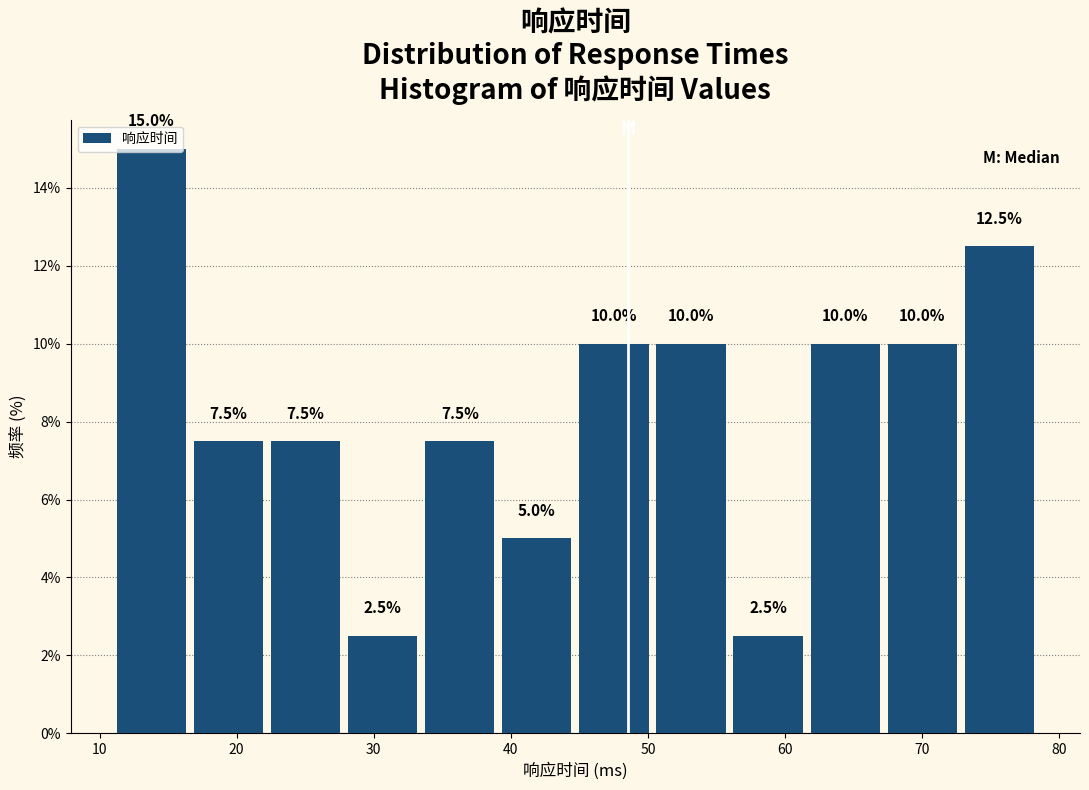

Reading left to right, transcribe this chart: for each bar, give the range it covers on the x-axis and its height. The bar edges are not printed on the chart, so give them approximately, as read against the axis.

11 to 17: 15.0
17 to 22: 7.5
22 to 28: 7.5
28 to 33: 2.5
33 to 39: 7.5
39 to 45: 5.0
45 to 50: 10.0
50 to 56: 10.0
56 to 62: 2.5
62 to 67: 10.0
67 to 73: 10.0
73 to 78: 12.5